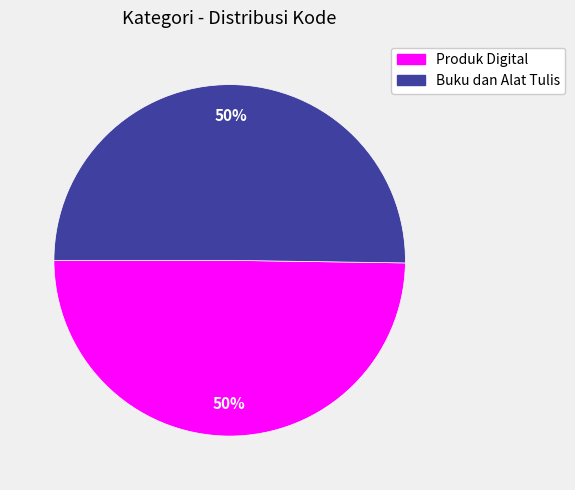

To the nearest percent, what is the combined percentage of Buku dan Alat Tulis and Produk Digital?

100%